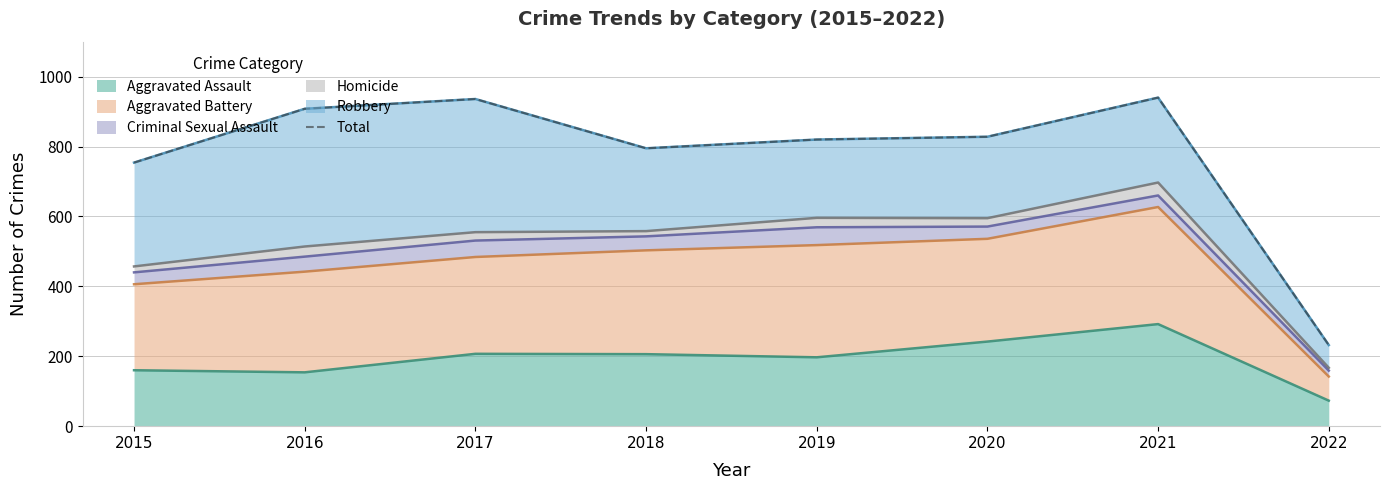

At which category does the chart reach its minimum across all series?

2022